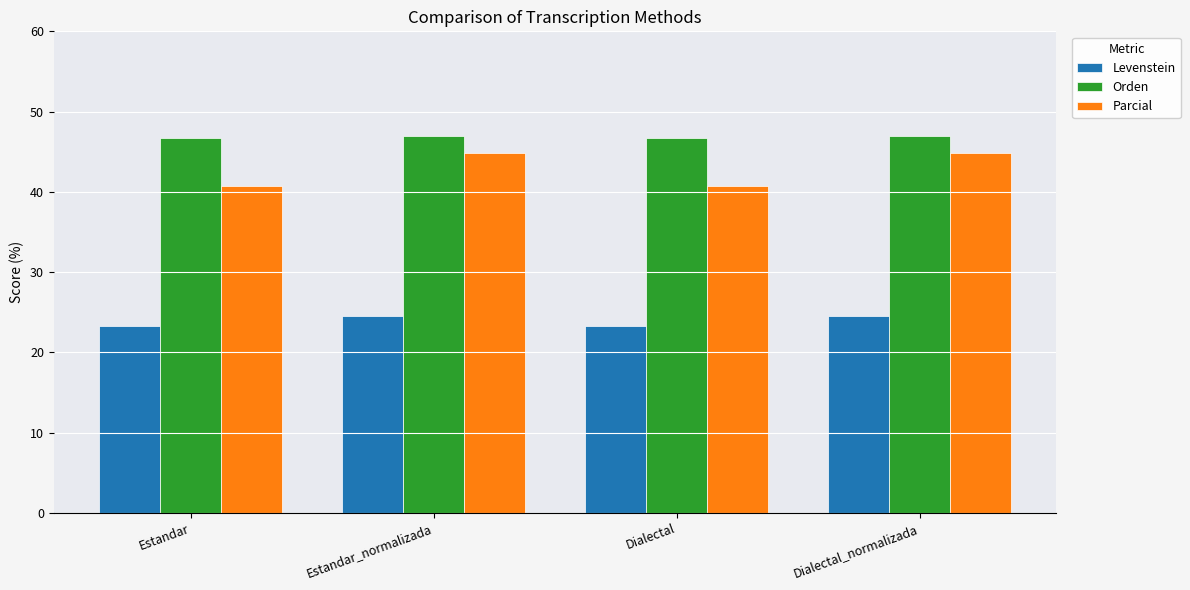

How many data points does each series have?

4